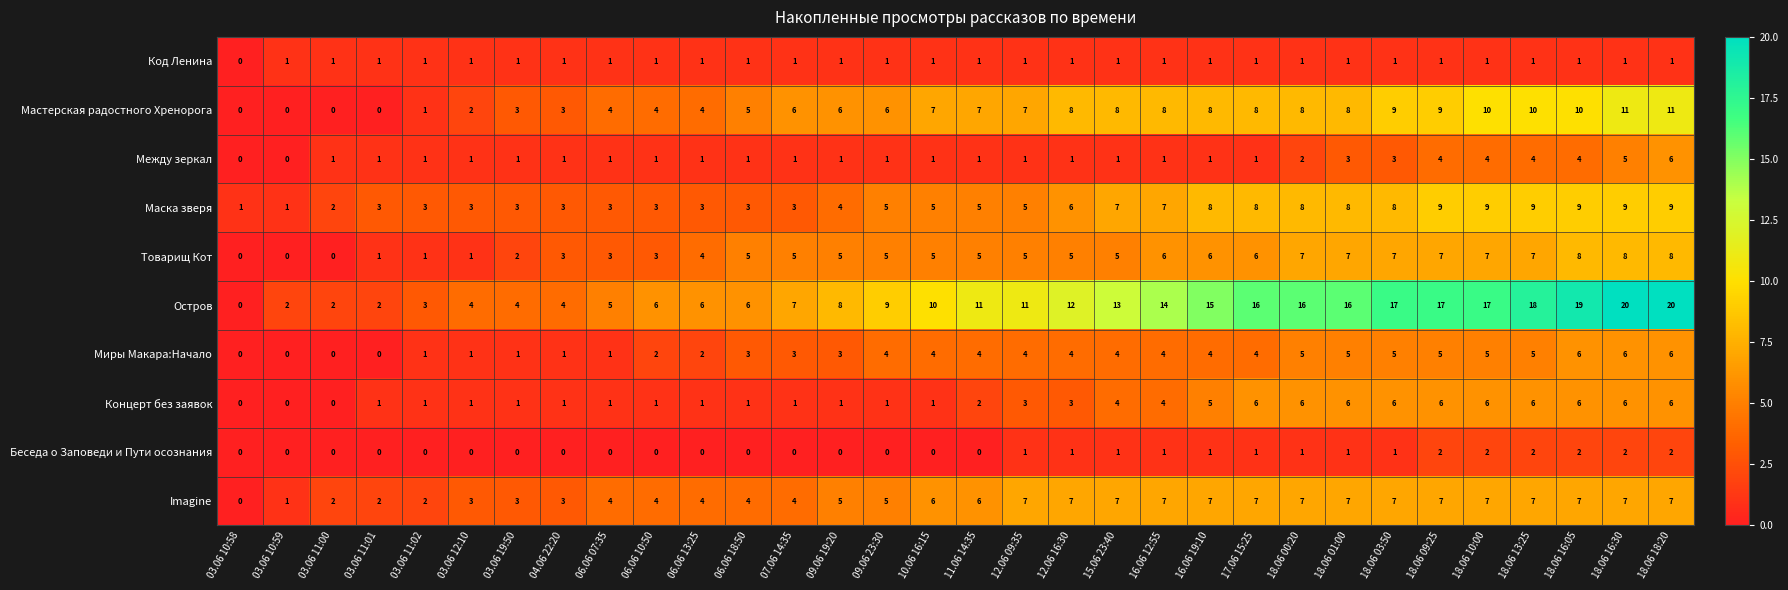

How many series are shown in this chart?

10